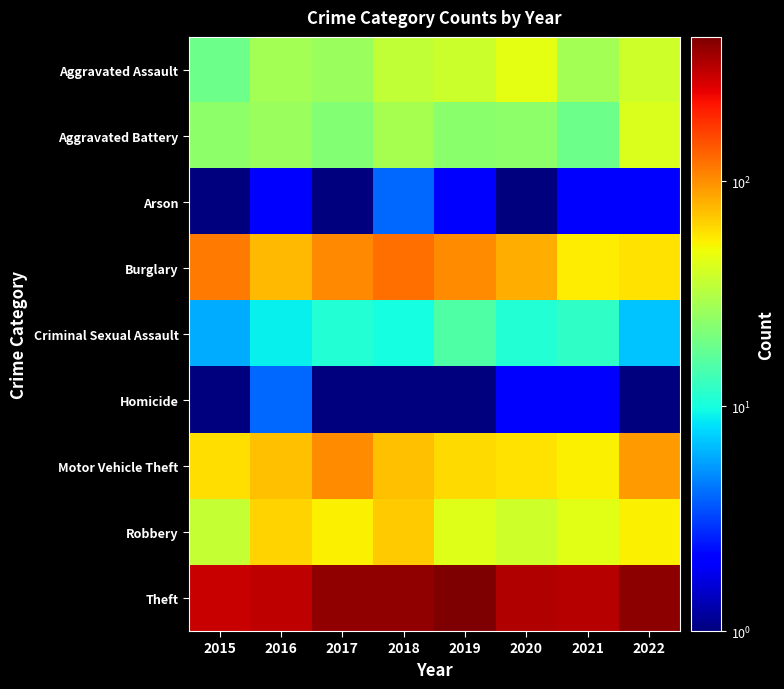

Which label corresponds to the largest value in the chart?

2019